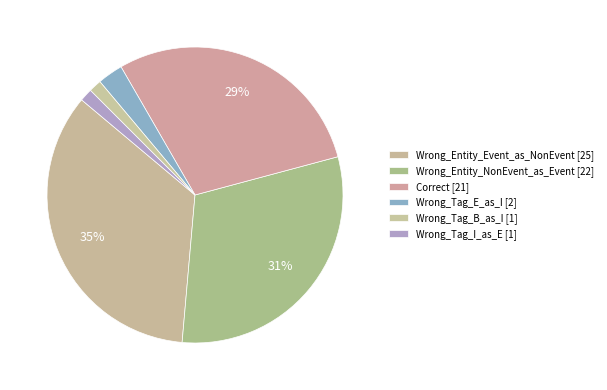

Count the number of slices in the pie.

6